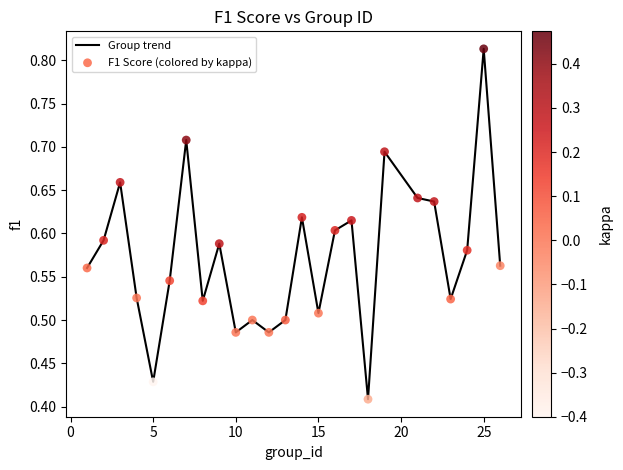

How many lines are shown in the chart?

1